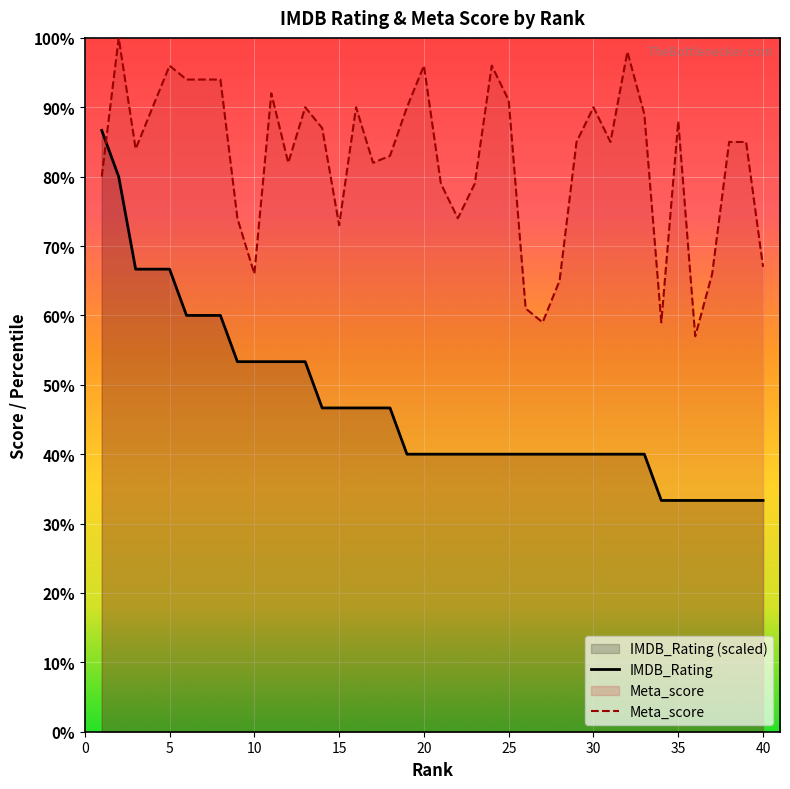

How many data points does each series have?

40